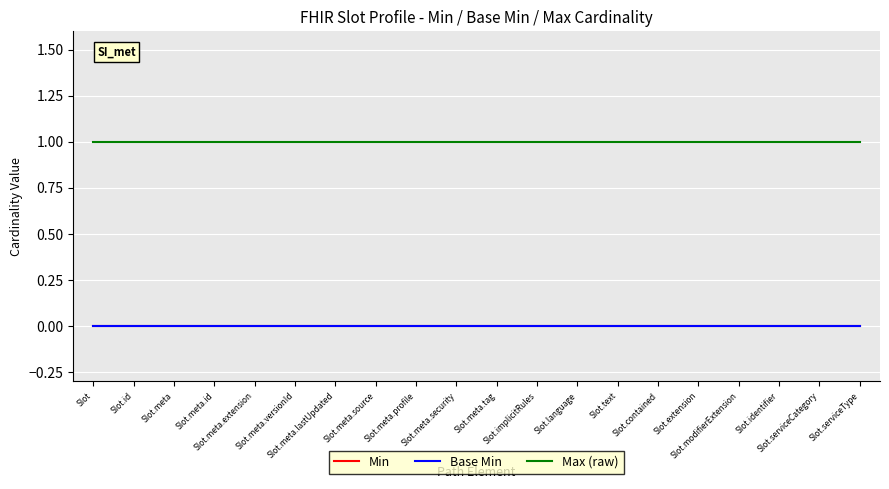

True or false: Base Min and Max (raw) cross at least once.

False